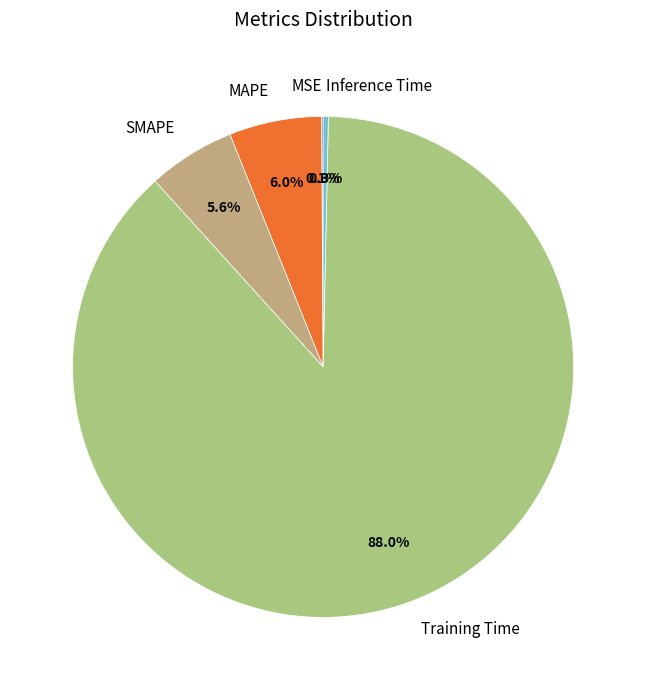

What is the largest slice in the pie chart?

Training Time